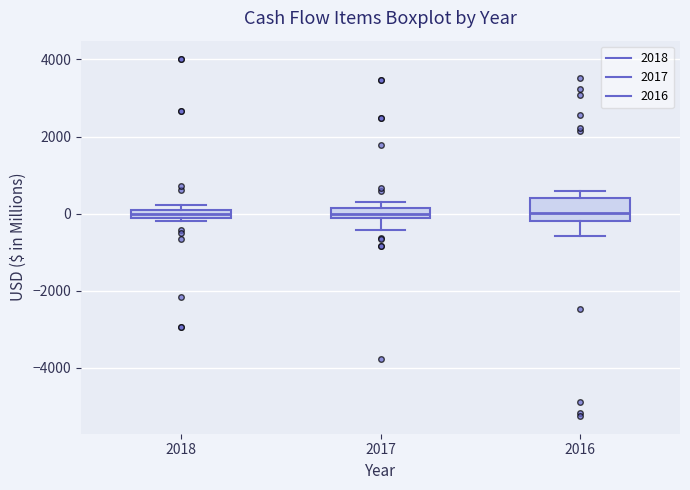

Comparing the boxes themselves (not the whiskers), which one is the tallest?

2016